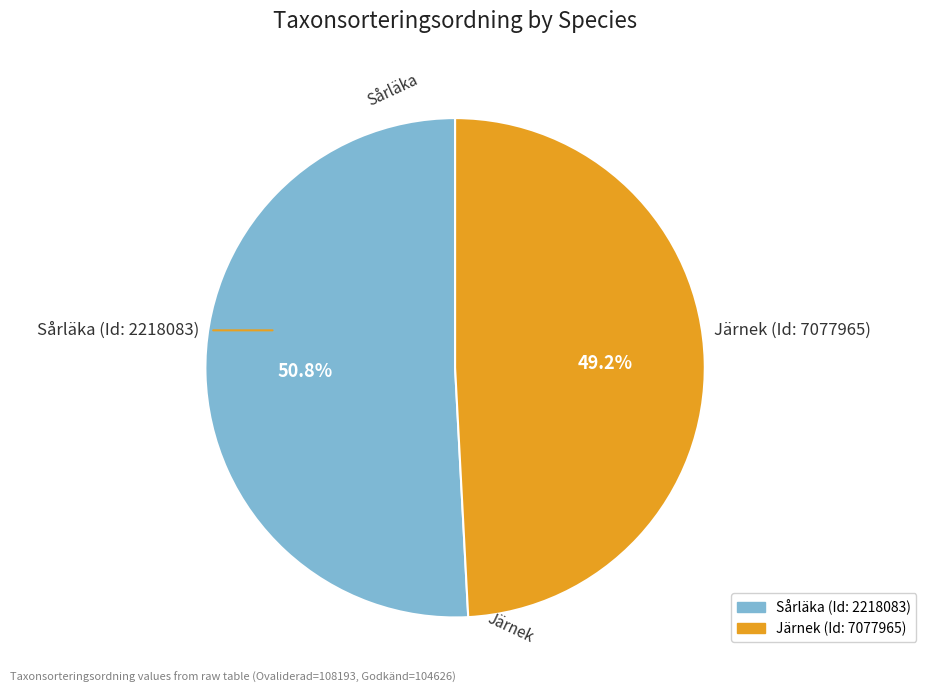

What is the ratio of the value at Sårläka (Id: 2218083) to the value at Järnek (Id: 7077965)?

1.0